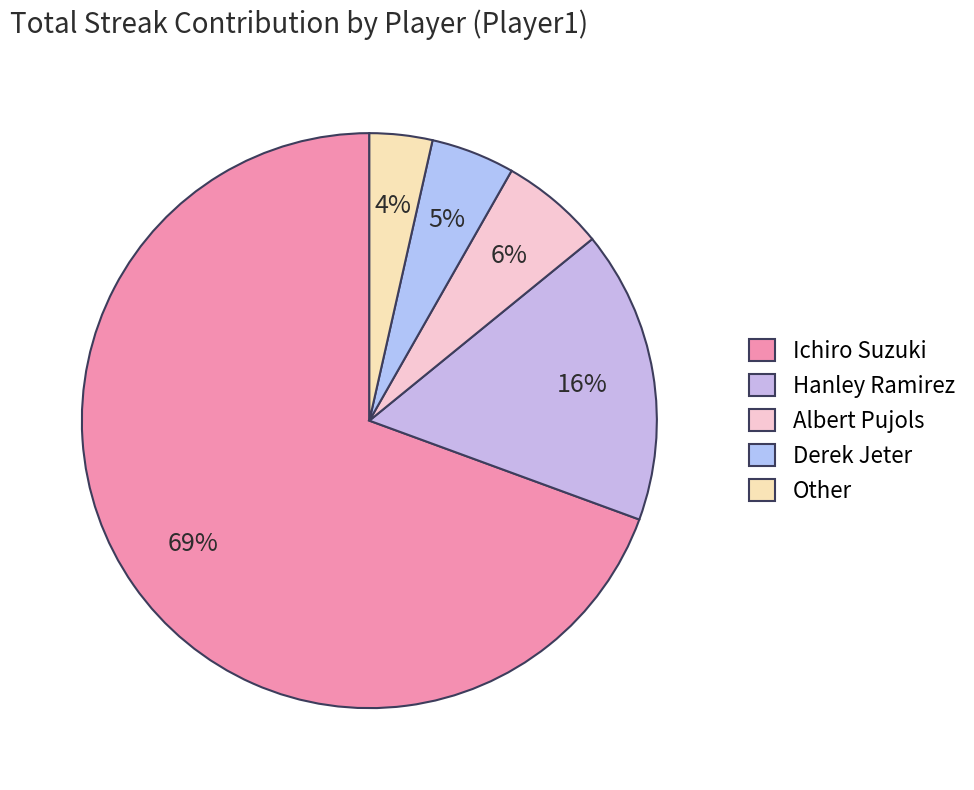

The Albert Pujols slice represents 19% of the pie. True or false?

False